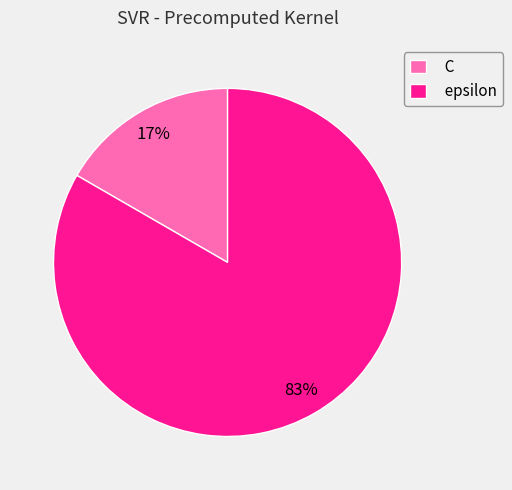

To the nearest percent, what percentage of the pie is epsilon?

83%